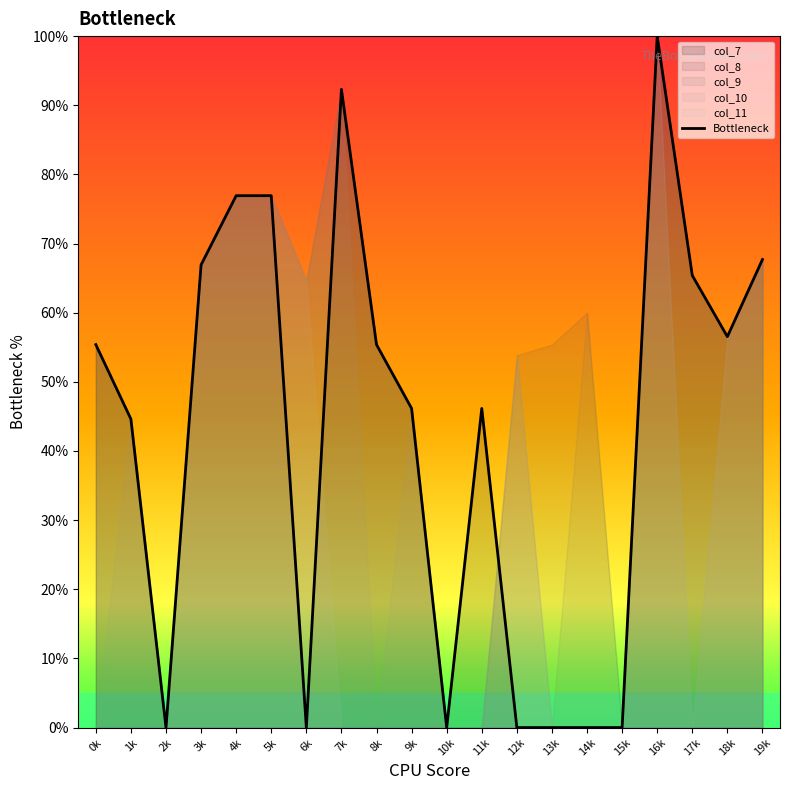

At which label is the value closest to 50?

9k